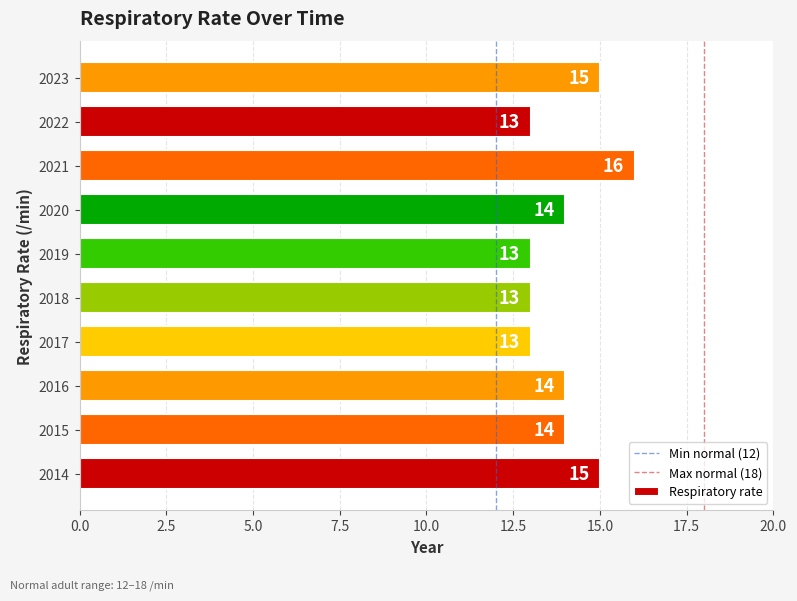

Reading bottom to top, extract all data points from this chart.

2014=15	2015=14	2016=14	2017=13	2018=13	2019=13	2020=14	2021=16	2022=13	2023=15